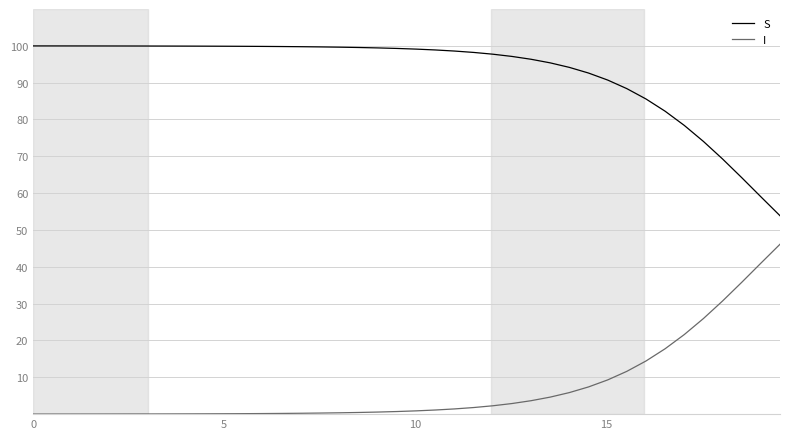

List the series in order of their peak value, lowest first.

I, S